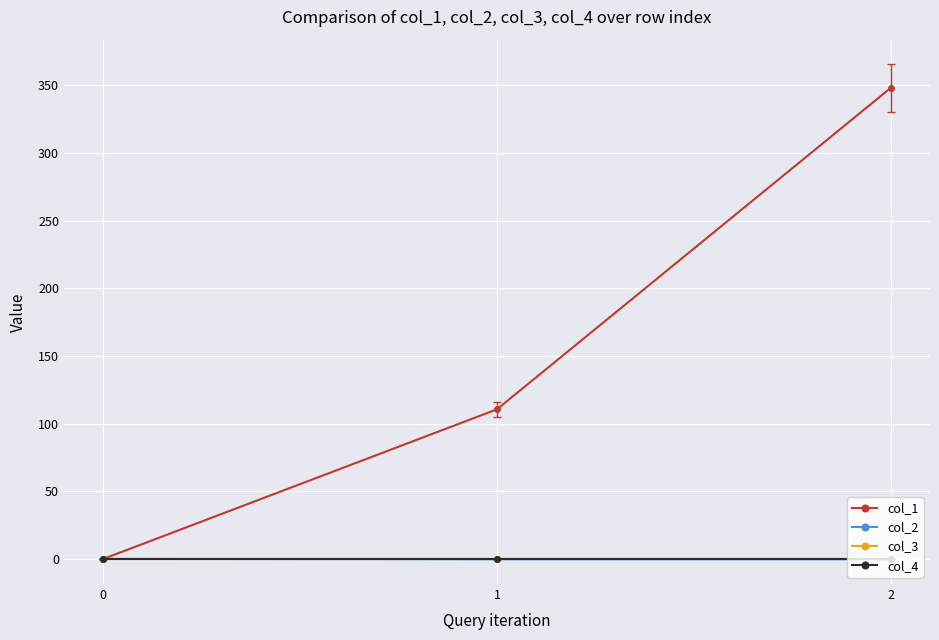

Is the value of col_3 at 2 greater than the value of col_4 at 0?

No